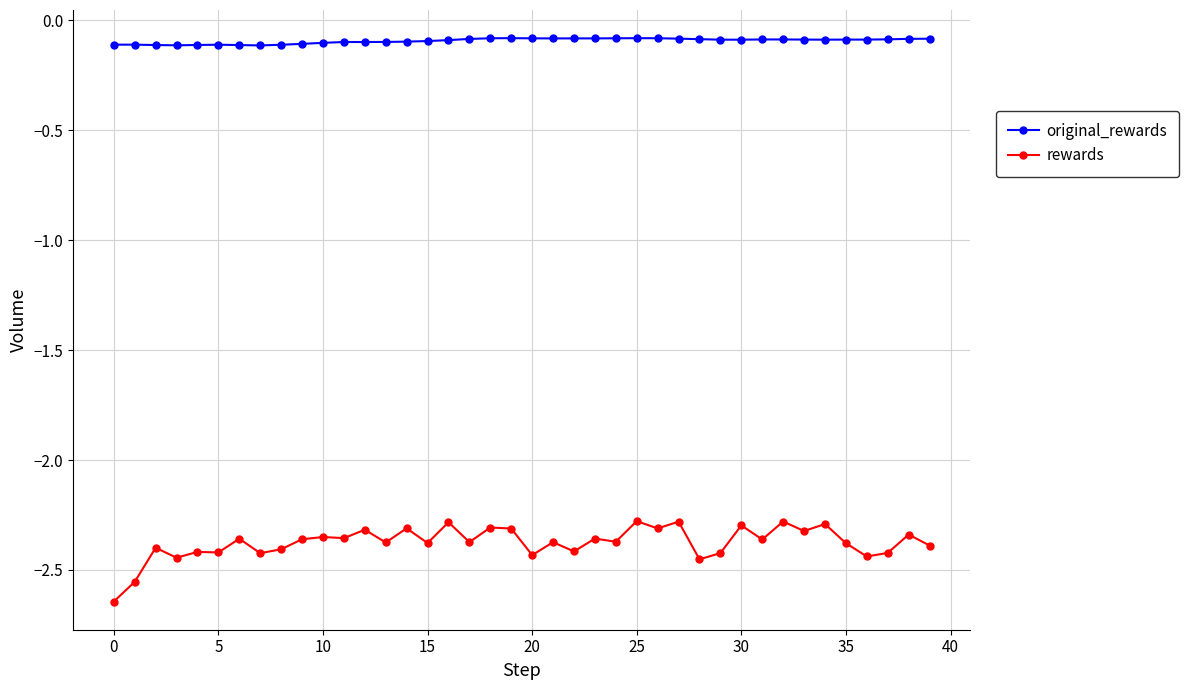

Which series has the largest total across all categories?

original_rewards